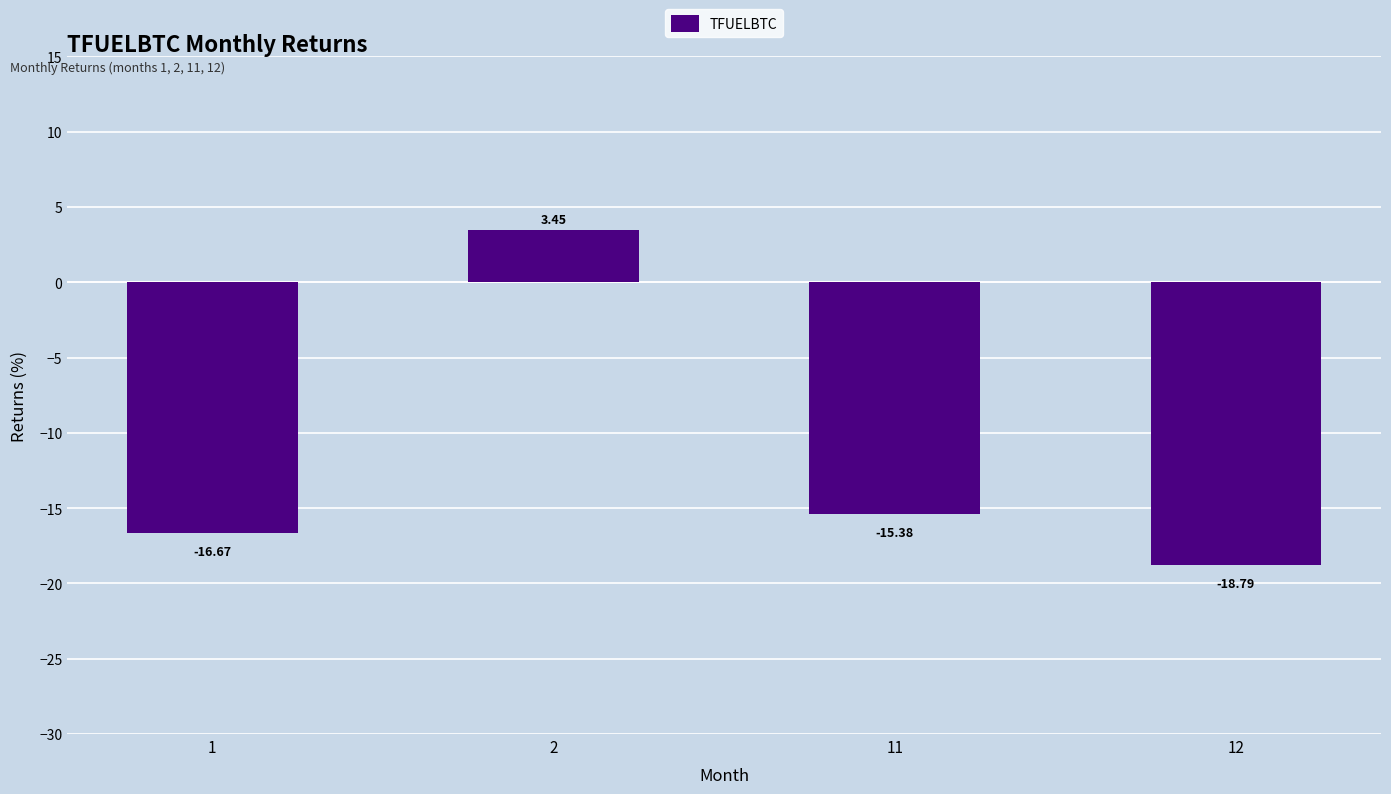

What is the minimum value shown in the chart?

-18.8